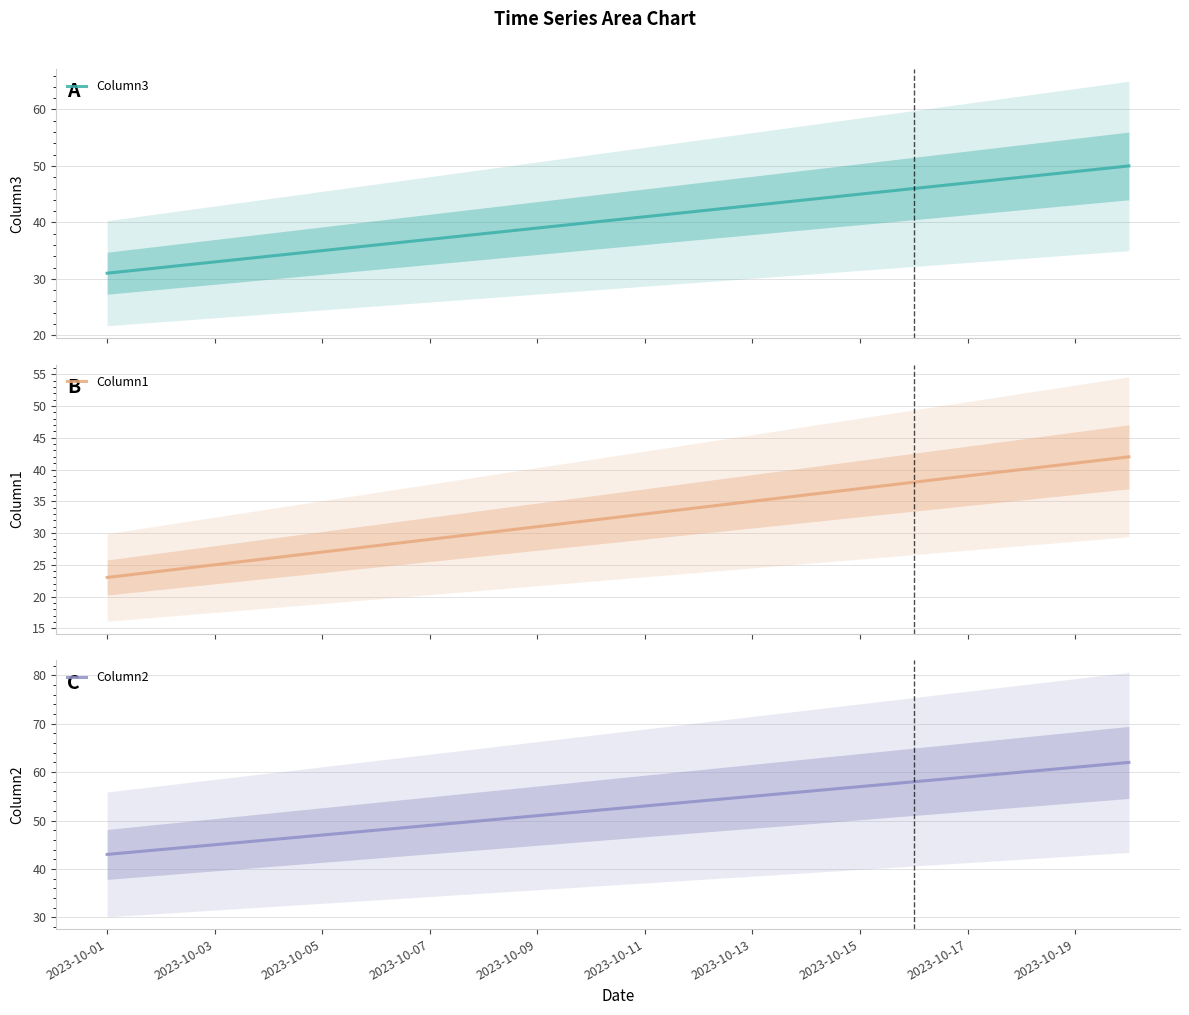

True or false: Column3 and Column2 cross at least once.

False